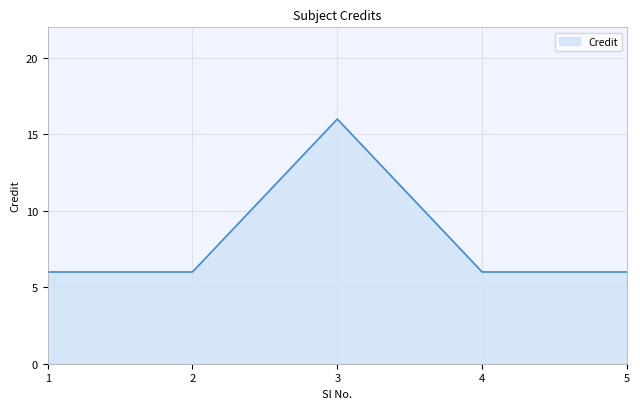

Reading left to right, list all the values displayed in this chart.

1=6	2=6	3=16	4=6	5=6